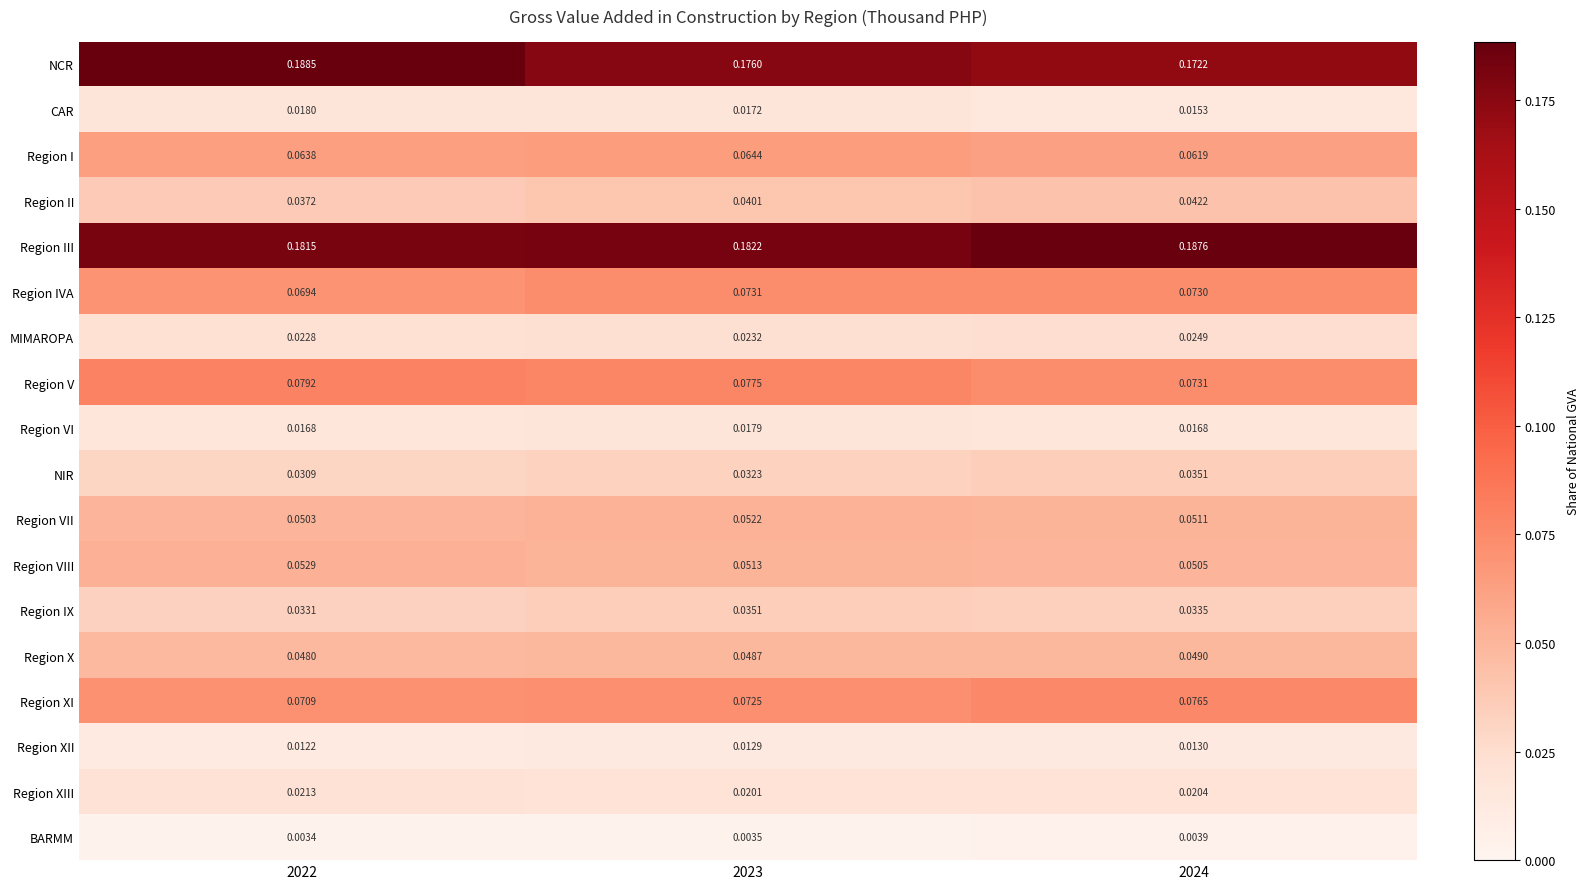

Which series has the widest spread of values?

NCR